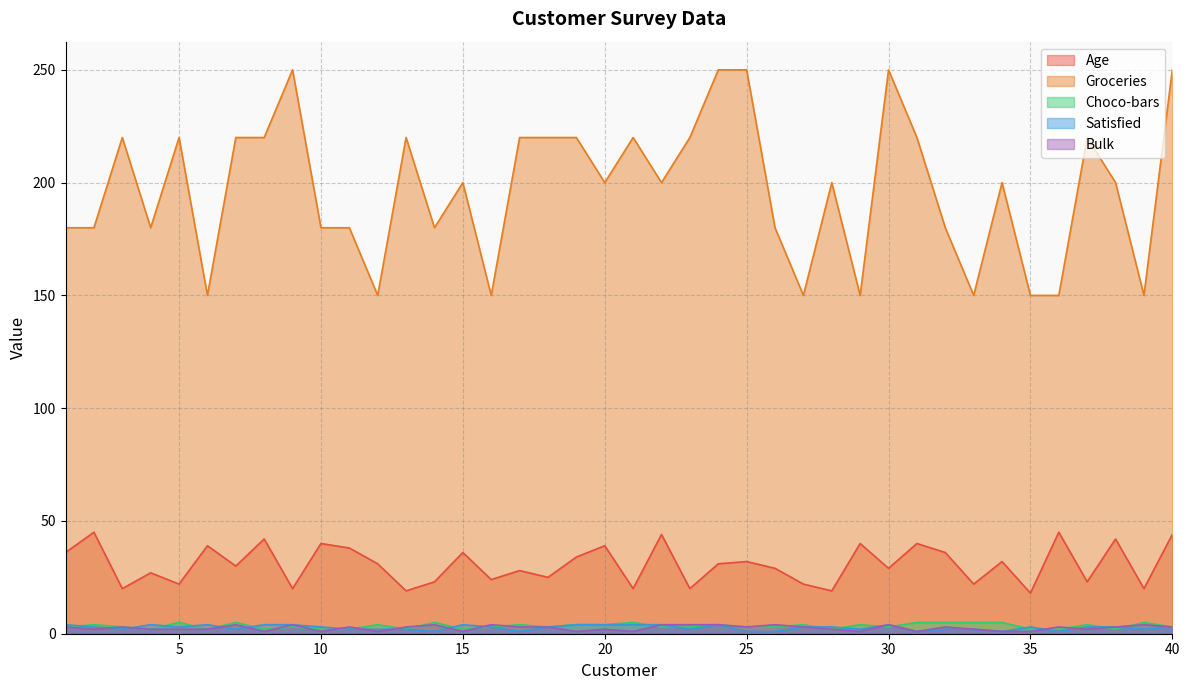

True or false: Bulk and Groceries cross at least once.

False